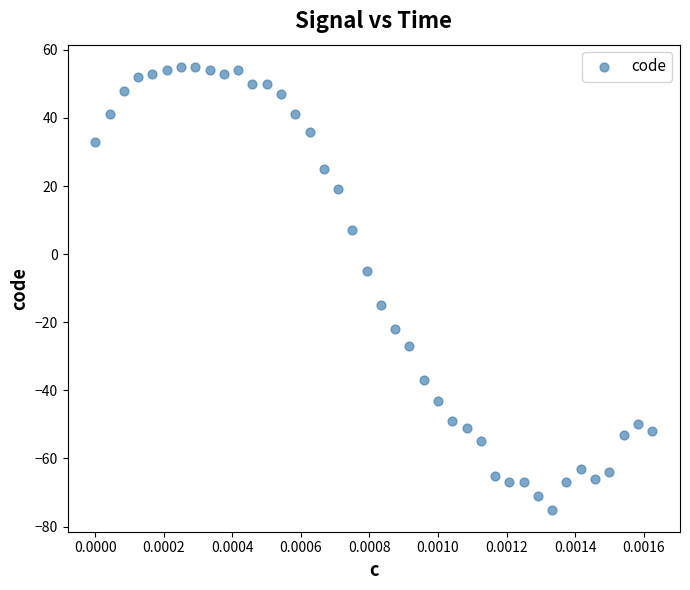

What is the range of Y values (max minus min)?

130